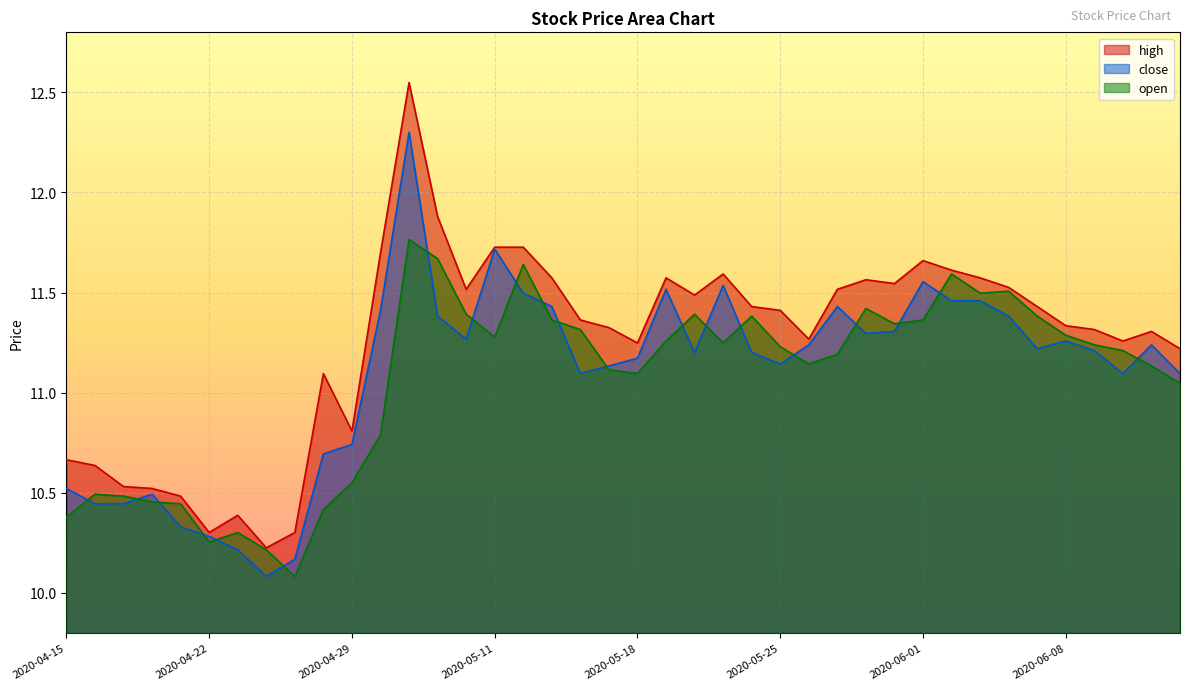

Reading left to right, what are all the values shown in this chart?

high: 2020-04-15=10.7	2020-04-16=10.6	2020-04-17=10.5	2020-04-20=10.5	2020-04-21=10.5	2020-04-22=10.3	2020-04-23=10.4	2020-04-24=10.2	2020-04-27=10.3	2020-04-28=11.1	2020-04-29=10.8	2020-04-30=11.7	2020-05-06=12.5	2020-05-07=11.9	2020-05-08=11.5	2020-05-11=11.7	2020-05-12=11.7	2020-05-13=11.6	2020-05-14=11.4	2020-05-15=11.3	2020-05-18=11.2	2020-05-19=11.6	2020-05-20=11.5	2020-05-21=11.6	2020-05-22=11.4	2020-05-25=11.4	2020-05-26=11.3	2020-05-27=11.5	2020-05-28=11.6	2020-05-29=11.5	2020-06-01=11.7	2020-06-02=11.6	2020-06-03=11.6	2020-06-04=11.5	2020-06-05=11.4	2020-06-08=11.3	2020-06-09=11.3	2020-06-10=11.3	2020-06-11=11.3	2020-06-12=11.2
close: 2020-04-15=10.5	2020-04-16=10.4	2020-04-17=10.4	2020-04-20=10.5	2020-04-21=10.3	2020-04-22=10.3	2020-04-23=10.2	2020-04-24=10.1	2020-04-27=10.2	2020-04-28=10.7	2020-04-29=10.7	2020-04-30=11.4	2020-05-06=12.3	2020-05-07=11.4	2020-05-08=11.3	2020-05-11=11.7	2020-05-12=11.5	2020-05-13=11.4	2020-05-14=11.1	2020-05-15=11.1	2020-05-18=11.2	2020-05-19=11.5	2020-05-20=11.2	2020-05-21=11.5	2020-05-22=11.2	2020-05-25=11.1	2020-05-26=11.2	2020-05-27=11.4	2020-05-28=11.3	2020-05-29=11.3	2020-06-01=11.6	2020-06-02=11.5	2020-06-03=11.5	2020-06-04=11.4	2020-06-05=11.2	2020-06-08=11.3	2020-06-09=11.2	2020-06-10=11.1	2020-06-11=11.2	2020-06-12=11.1
open: 2020-04-15=10.4	2020-04-16=10.5	2020-04-17=10.5	2020-04-20=10.5	2020-04-21=10.4	2020-04-22=10.3	2020-04-23=10.3	2020-04-24=10.2	2020-04-27=10.1	2020-04-28=10.4	2020-04-29=10.6	2020-04-30=10.8	2020-05-06=11.8	2020-05-07=11.7	2020-05-08=11.4	2020-05-11=11.3	2020-05-12=11.6	2020-05-13=11.4	2020-05-14=11.3	2020-05-15=11.1	2020-05-18=11.1	2020-05-19=11.3	2020-05-20=11.4	2020-05-21=11.2	2020-05-22=11.4	2020-05-25=11.2	2020-05-26=11.1	2020-05-27=11.2	2020-05-28=11.4	2020-05-29=11.3	2020-06-01=11.4	2020-06-02=11.6	2020-06-03=11.5	2020-06-04=11.5	2020-06-05=11.4	2020-06-08=11.3	2020-06-09=11.2	2020-06-10=11.2	2020-06-11=11.1	2020-06-12=11.0